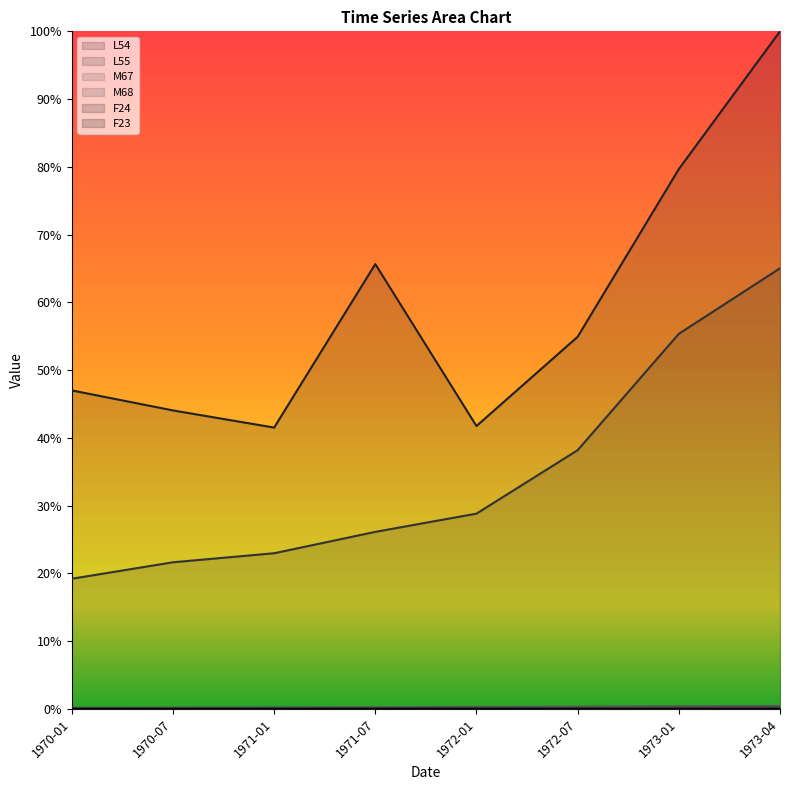

At which label is F24 closest to 0?

1970-01